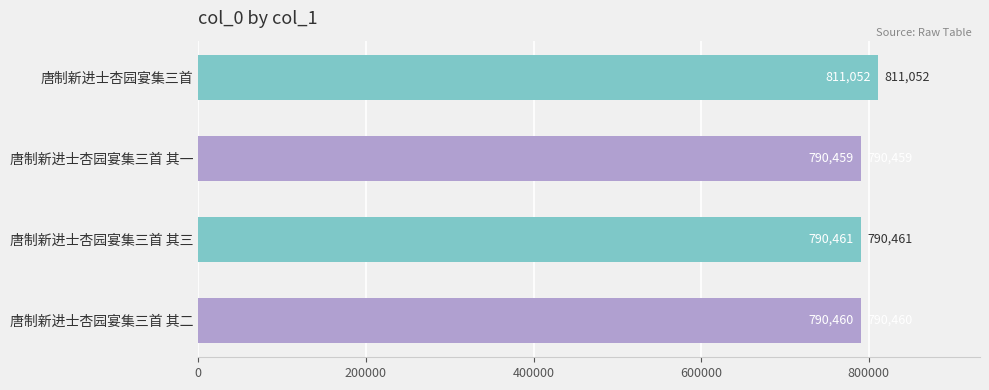

True or false: the data shows 335586 at 唐制新进士杏园宴集三首 其一.

False